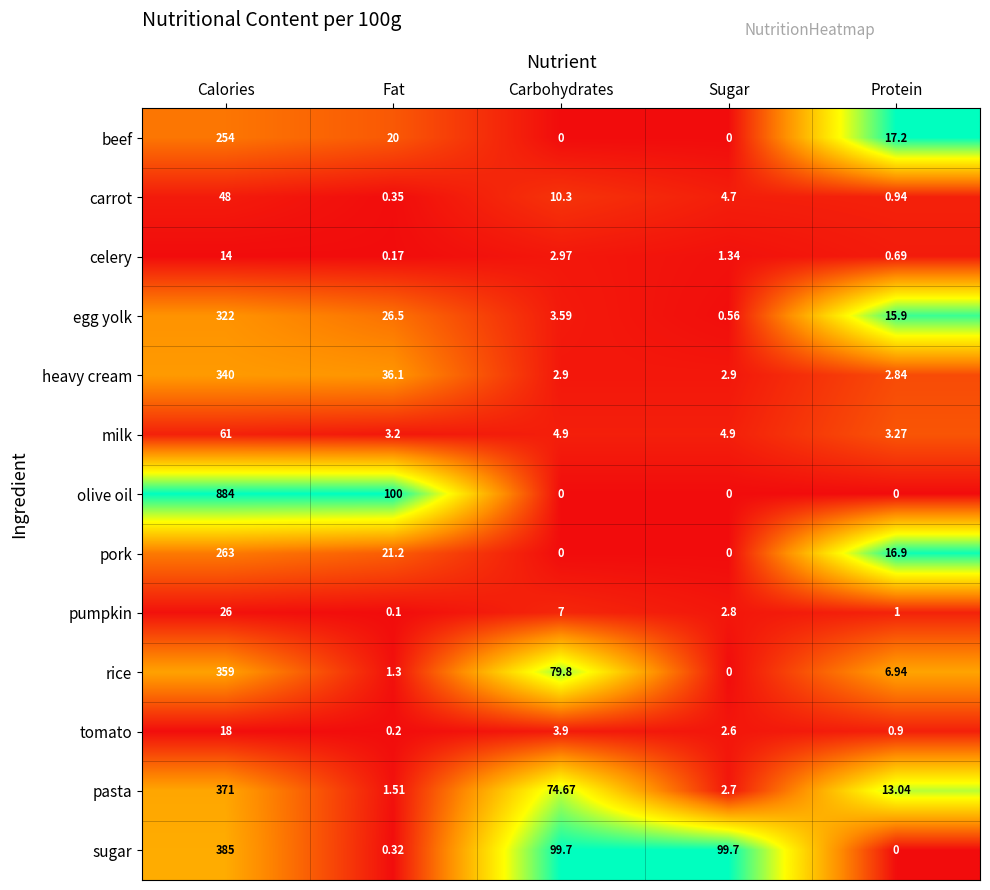

At which label is pork closest to 131?

Fat